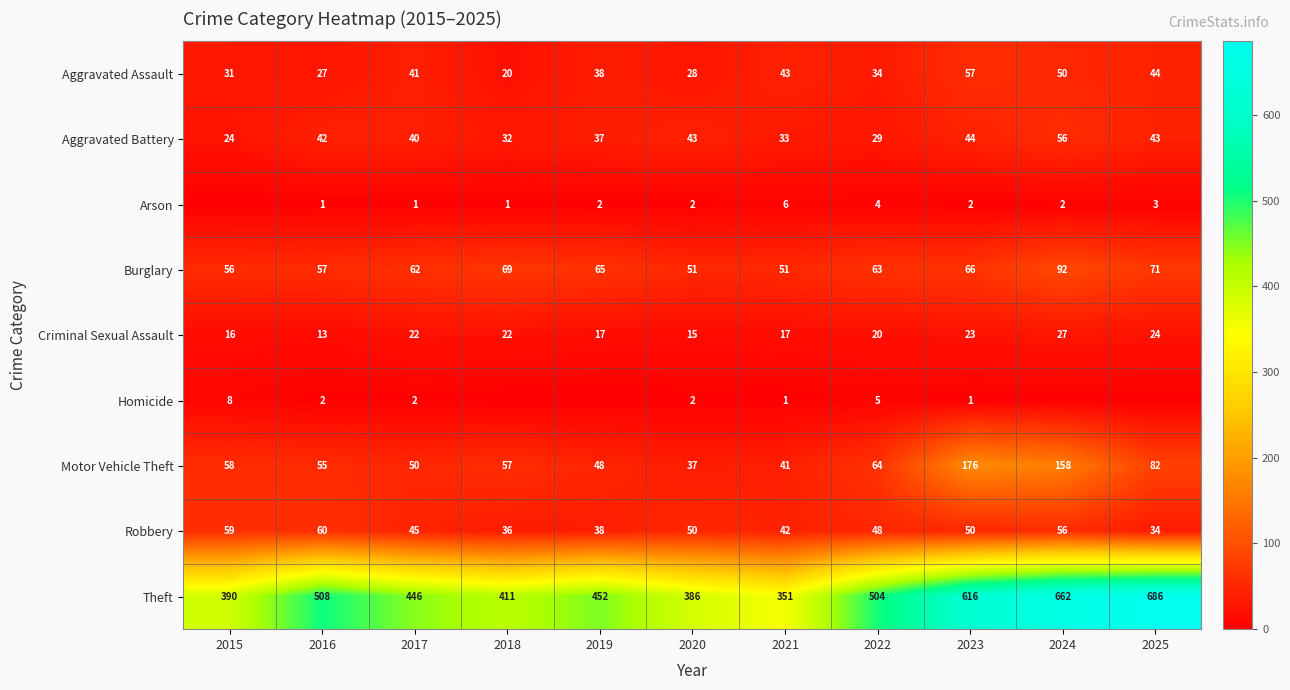

The value of Motor Vehicle Theft at 2019 is 48. True or false?

True